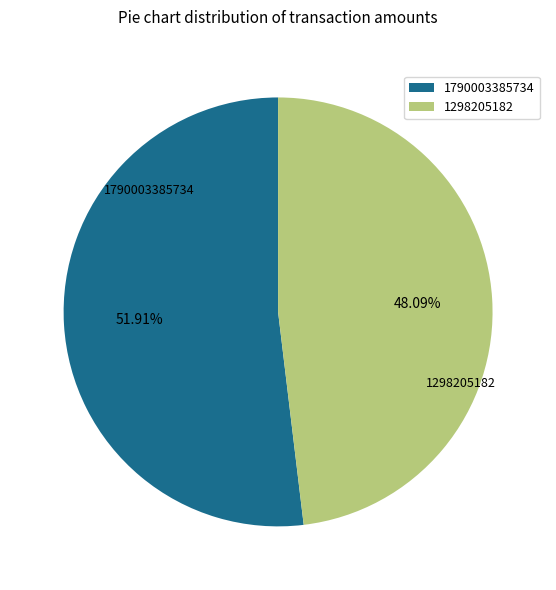

How much of the chart is everything except 1298205182?

51.9%